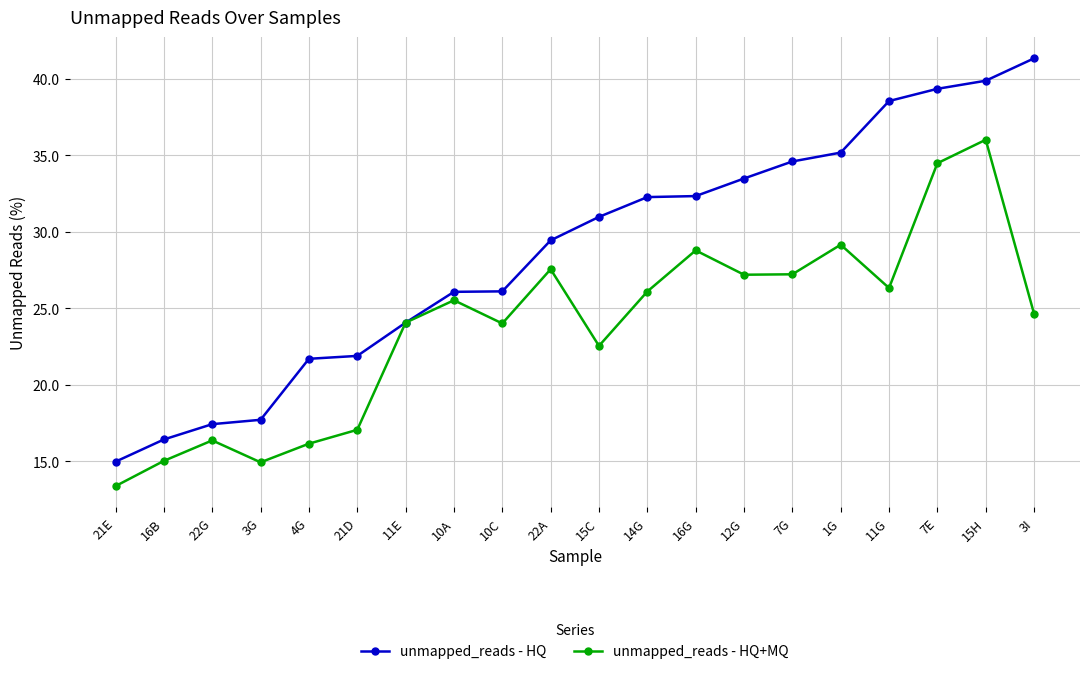

What is the label of the 7th point from the right?

12G